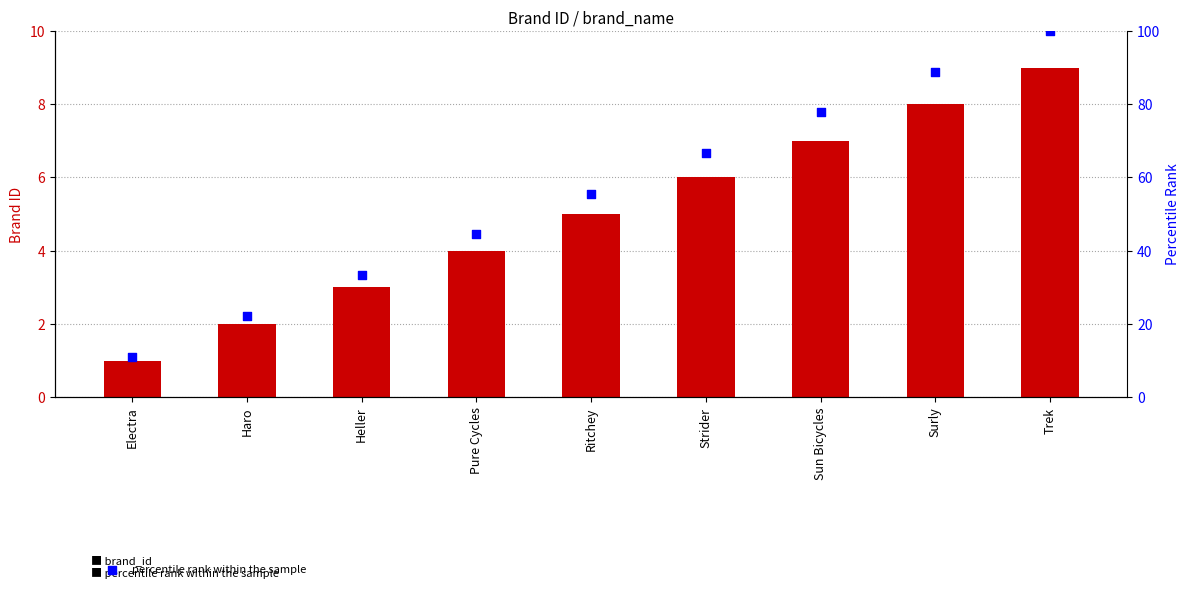

Which series has the largest Y range (max minus min)?

percentile rank within the sample